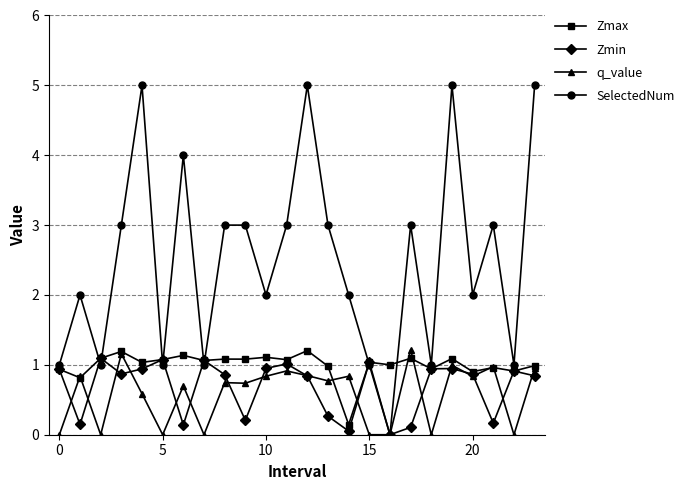

How many interior local valleys does the SelectedNum series have?

8